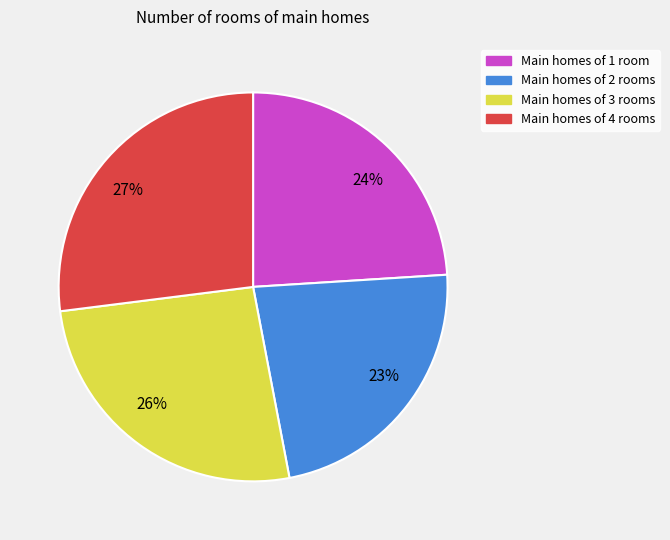

Is there a majority slice in this chart?

No